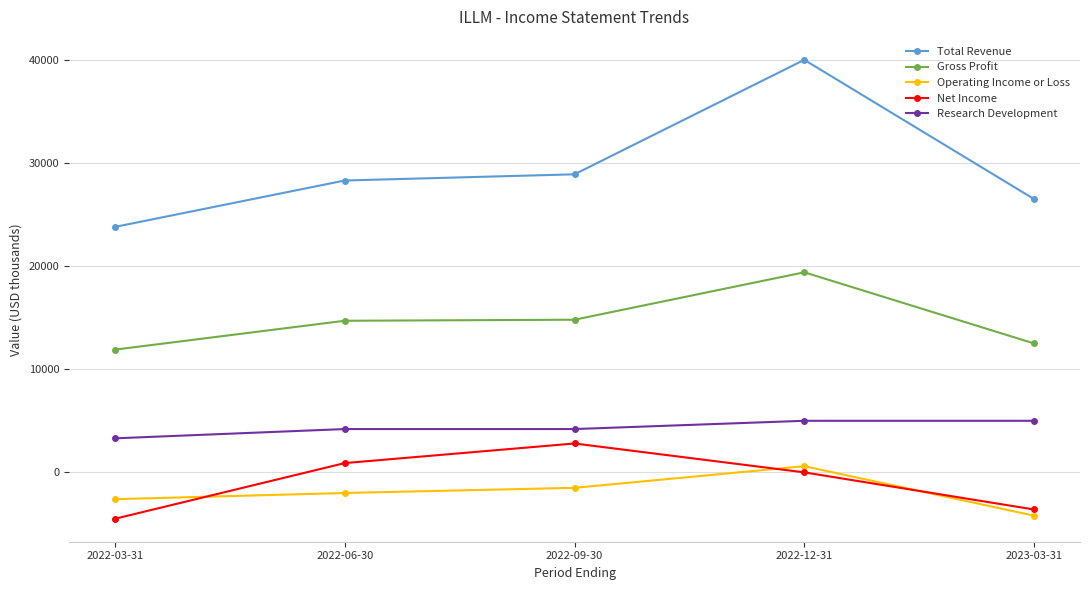

How many data points does each series have?

5